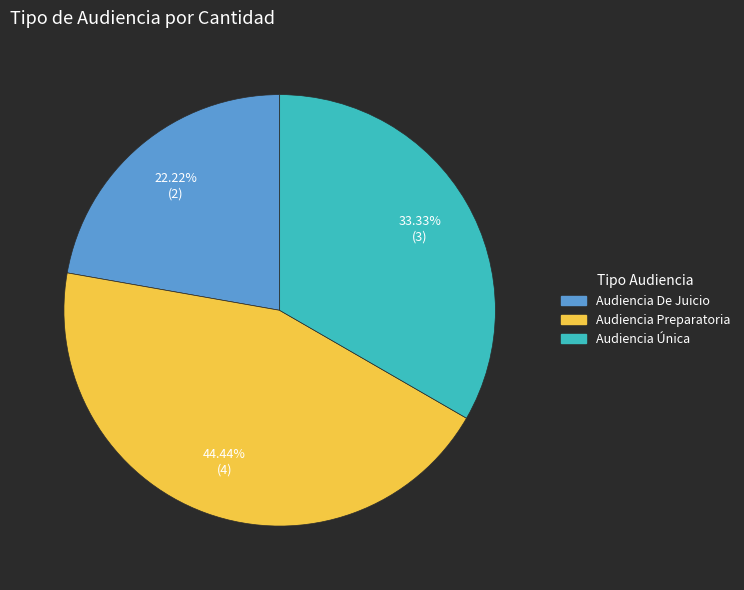

To the nearest percent, what portion does Audiencia De Juicio represent?

22%